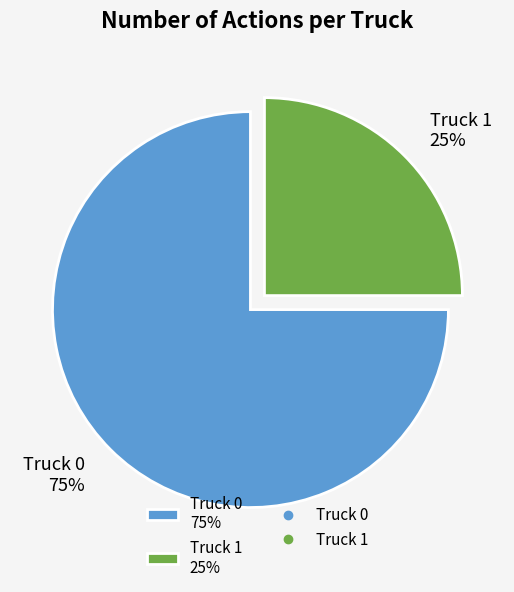

What is the ratio of the value at Truck 1 25% to the value at Truck 0 75%?

0.3